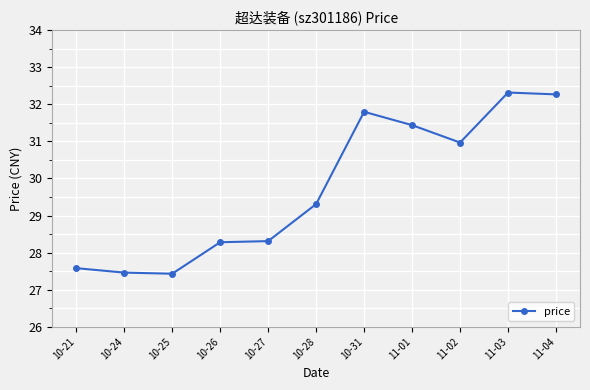

What is the label of the 2nd point from the left?

10-24